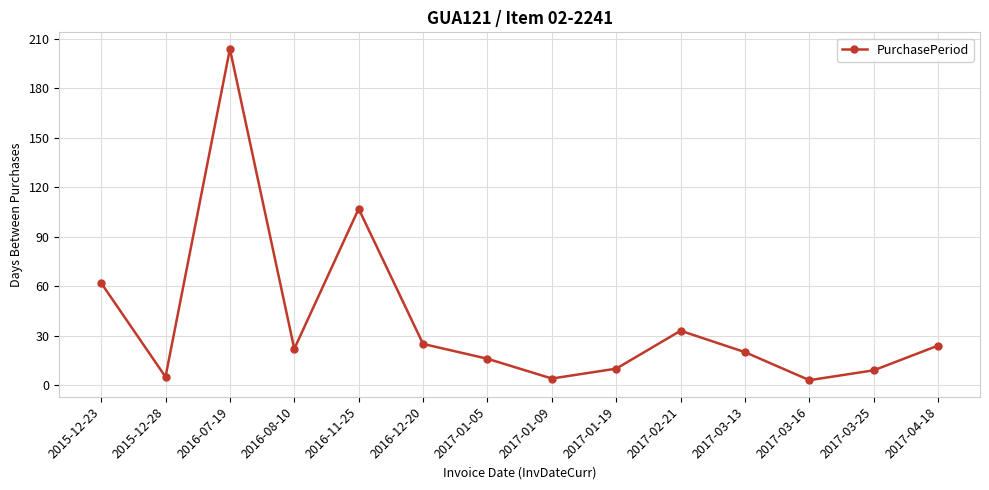

What is the change in value from 2017-01-05 to 2017-01-19?

-6